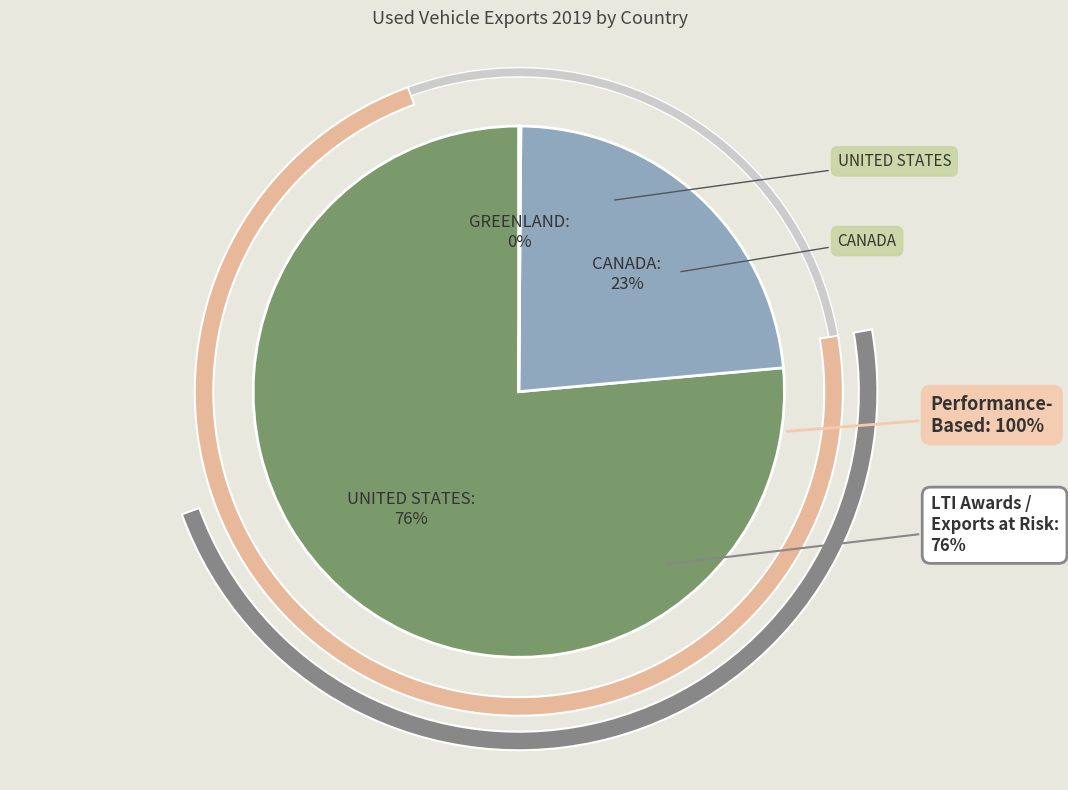

How much of the chart is everything except GREENLAND?

99.9%